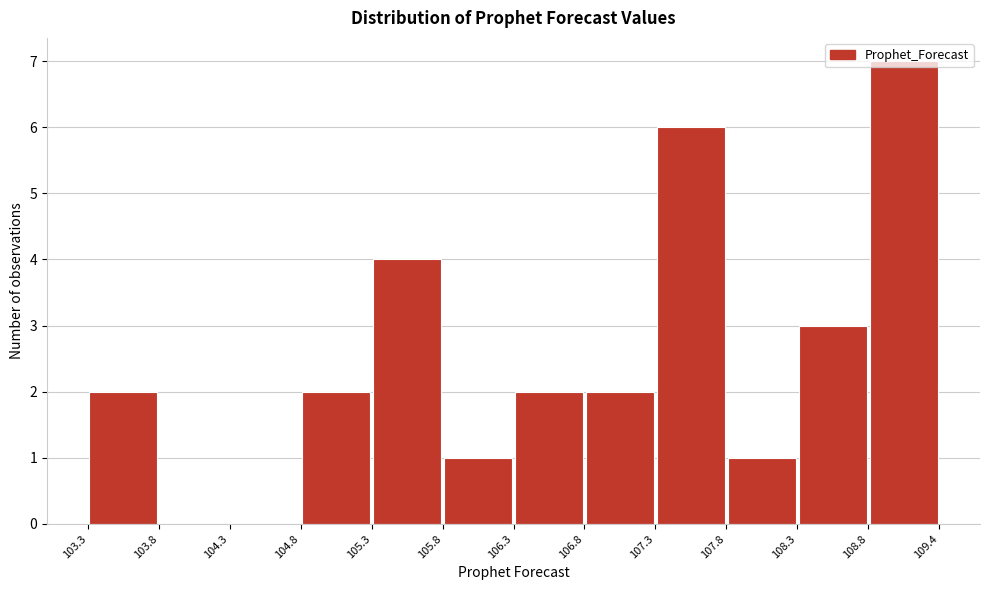

What is the height of the bar covering 106.8 to 107.3 on the x-axis? The values are not printed on the chart, so give them approximately, as read against the axis.

2